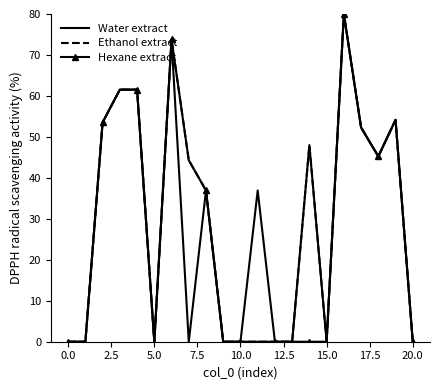

What are all the series names shown in the legend?

Water extract, Ethanol extract, Hexane extract